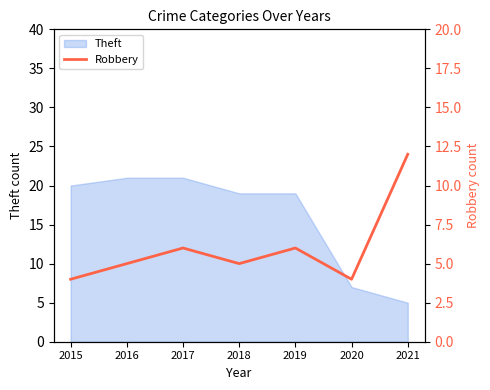

The Theft series shows 20 at 2015. True or false?

True